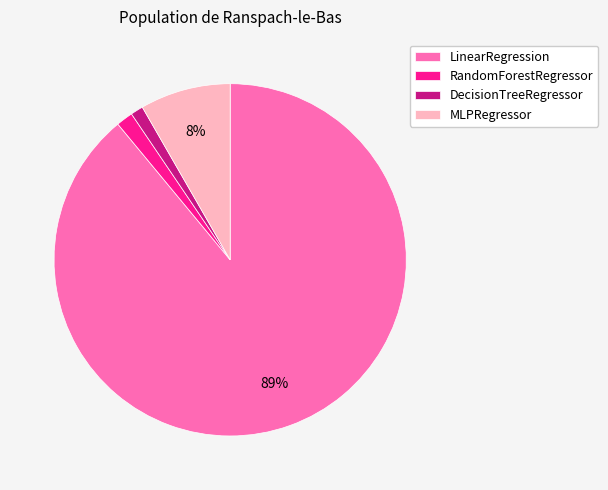

To the nearest percent, what is the difference between the largest and smallest slice percentages?

88%